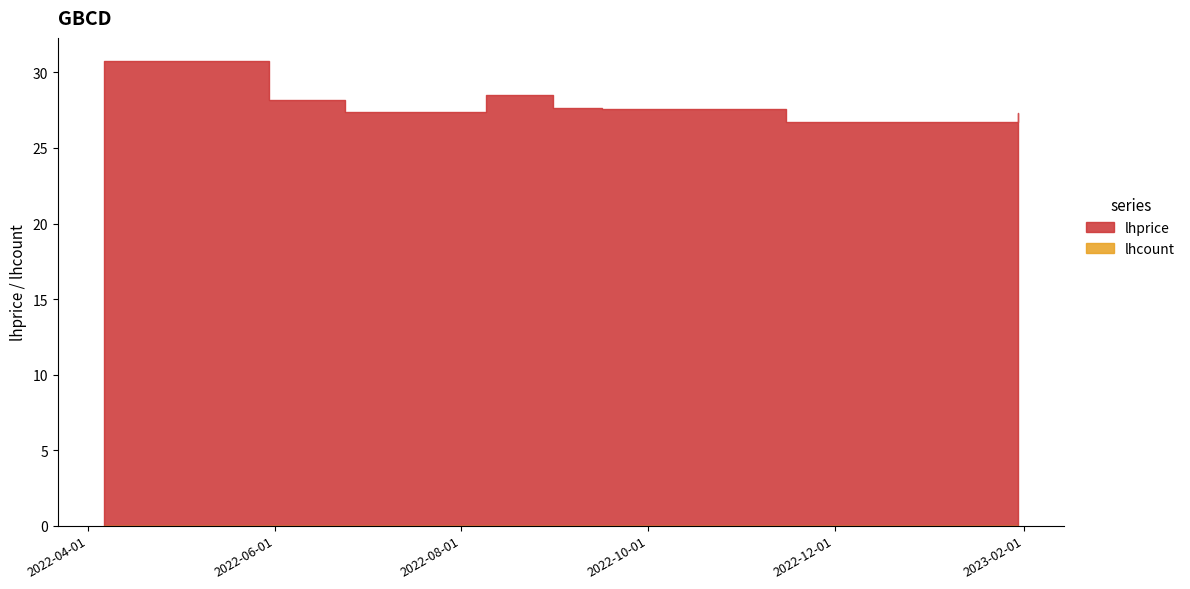

Reading left to right, list all the values displayed in this chart.

lhprice: 2022-04-06=30.8	2022-05-30=28.2	2022-06-24=27.4	2022-08-09=28.5	2022-08-31=27.6	2022-09-16=27.6	2022-11-15=26.7	2022-12-01=26.7	2023-01-30=27.3
lhcount: 2022-04-06=0.0	2022-05-30=0.0	2022-06-24=0.0	2022-08-09=0.0	2022-08-31=0.0	2022-09-16=0.0	2022-11-15=0.0	2022-12-01=0.0	2023-01-30=0.0